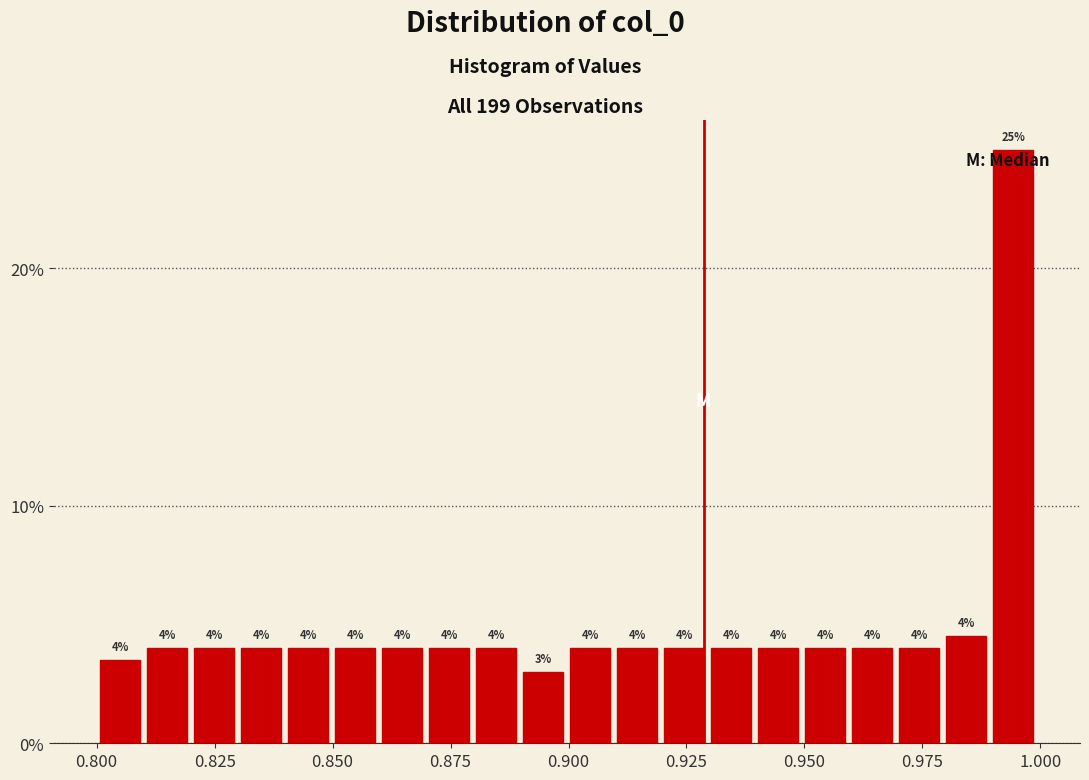

Around what value on the x-axis is the tallest bar? Give the approximate position of its centre, as read against the axis.

0.995